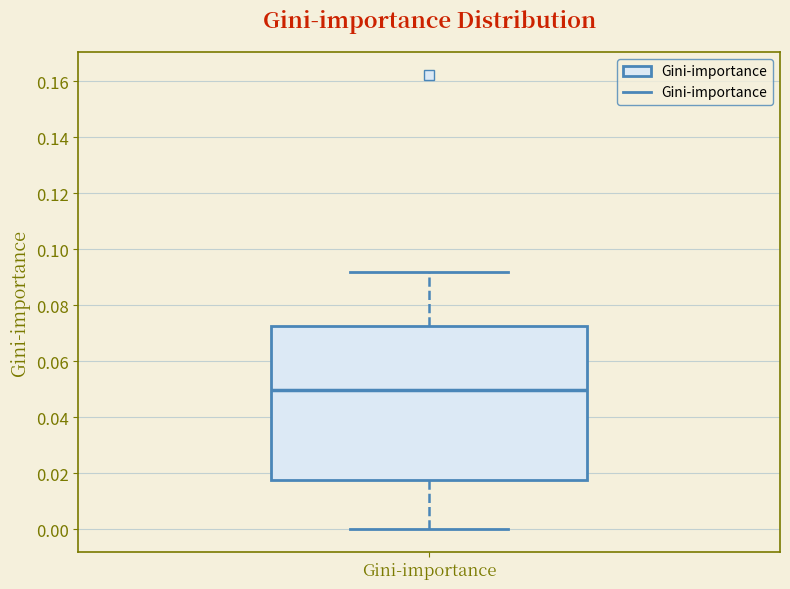

Where is the upper edge of the box for Gini-importance on the y-axis? The values are not printed on the chart, so give them approximately, as read against the axis.

0.072